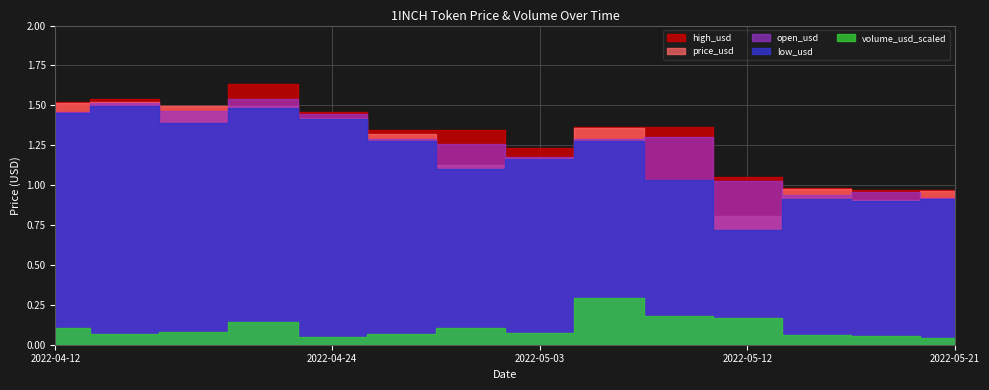

At which category does high_usd reach its first local valley?

2022-04-18